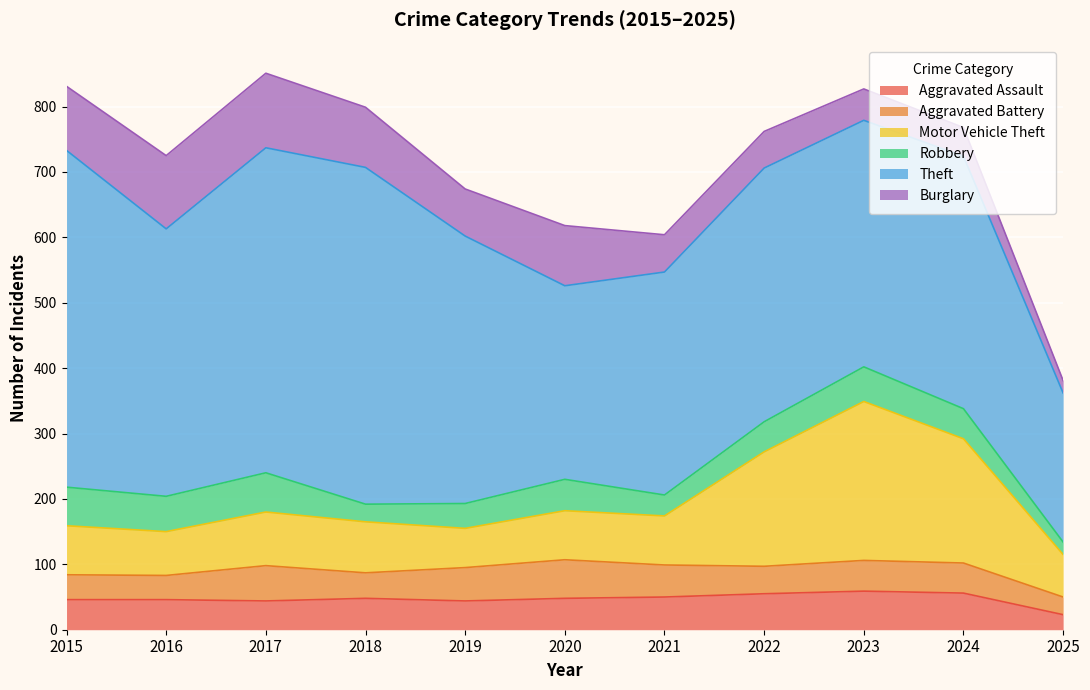

How many lines are shown in the chart?

6